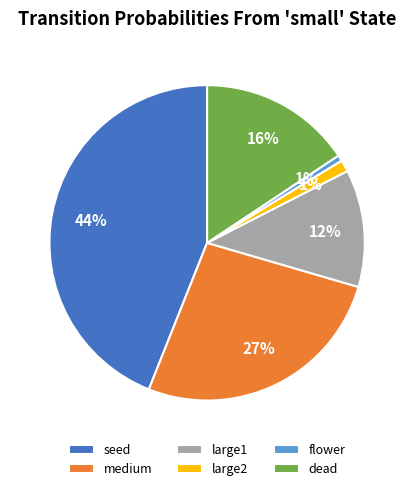

Count the number of slices in the pie.

6